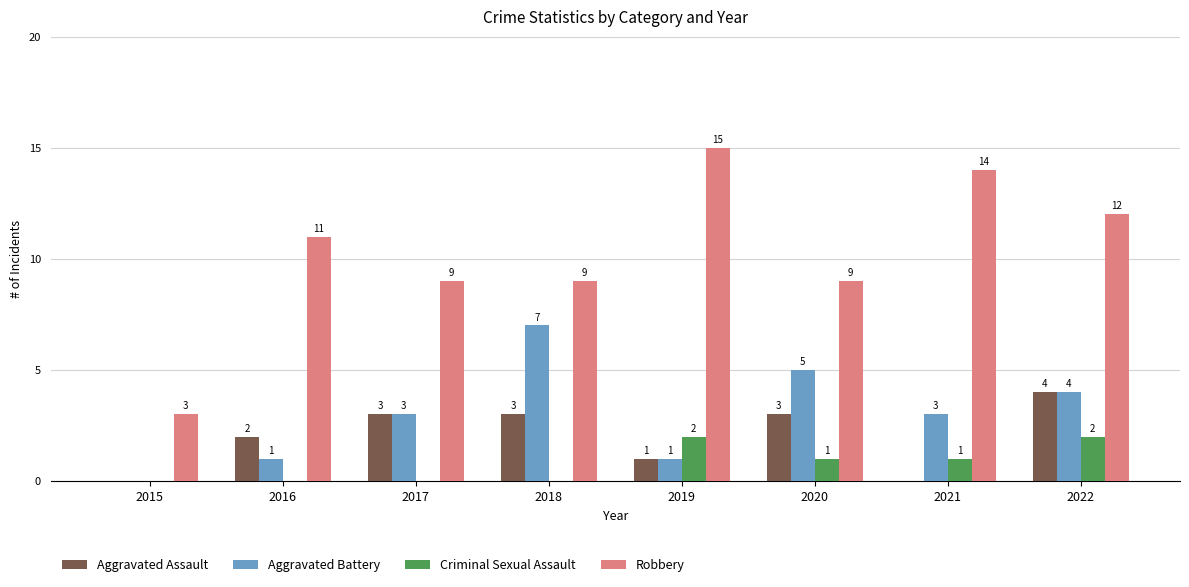

At which category is the sum across all series the highest?

2022